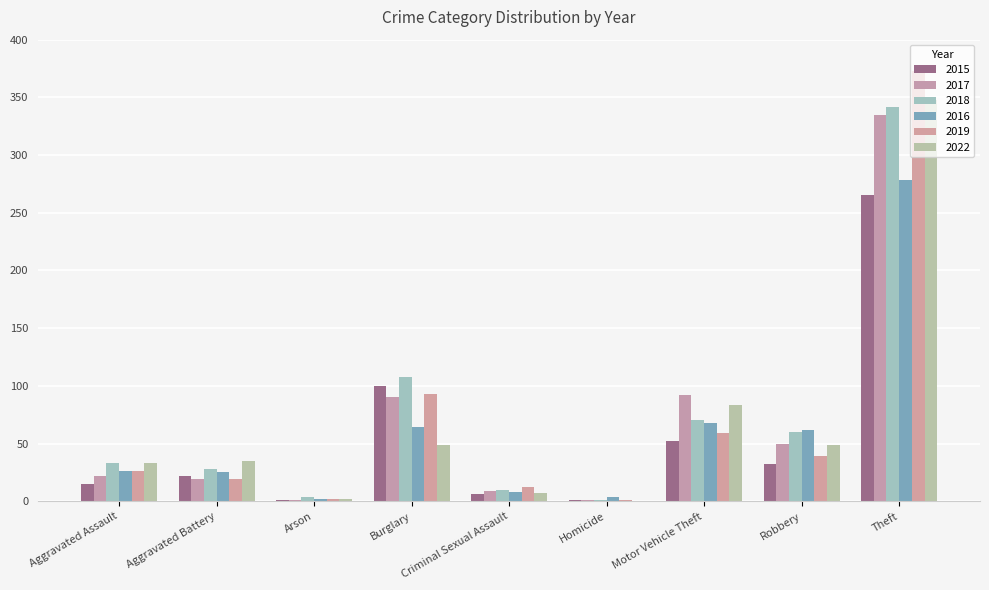

What is the difference between the 2017 values at Aggravated Battery and Arson?

18